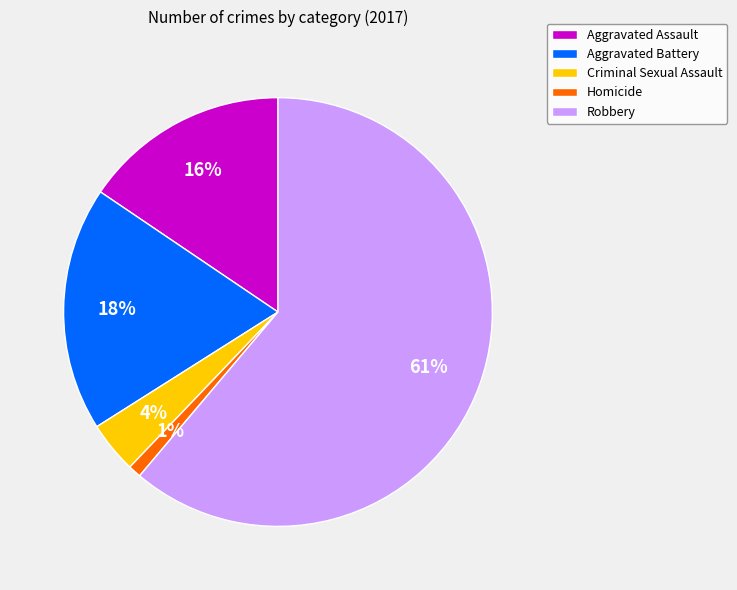

Combined, do Robbery and Criminal Sexual Assault account for over 50%?

Yes